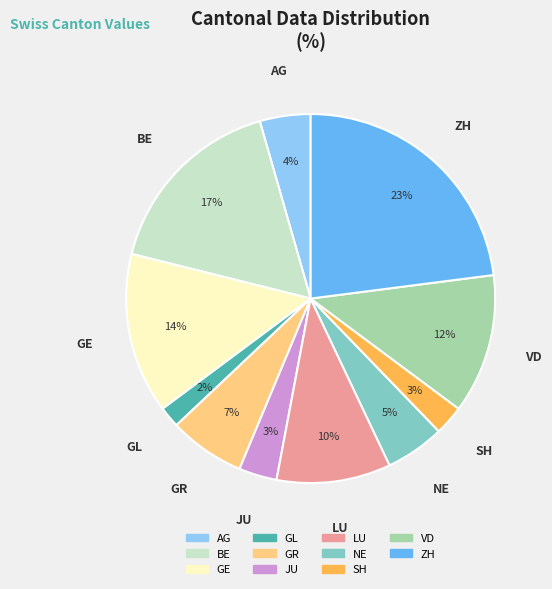

What percentage is the VD slice, to the nearest percent?

12%